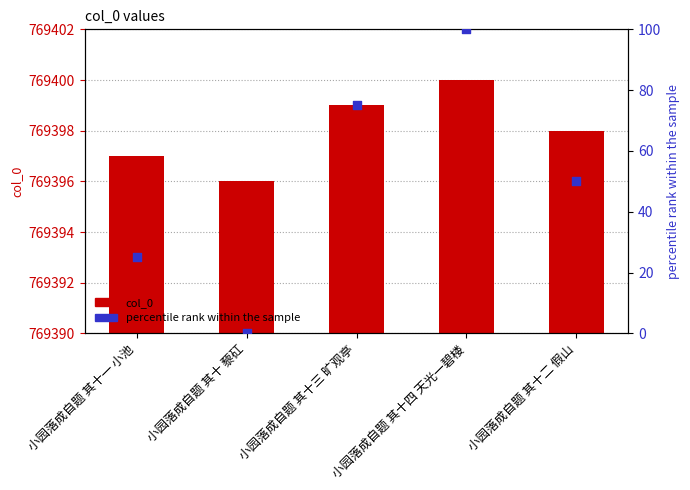

What are all the series names shown in the legend?

col_0, percentile rank within the sample